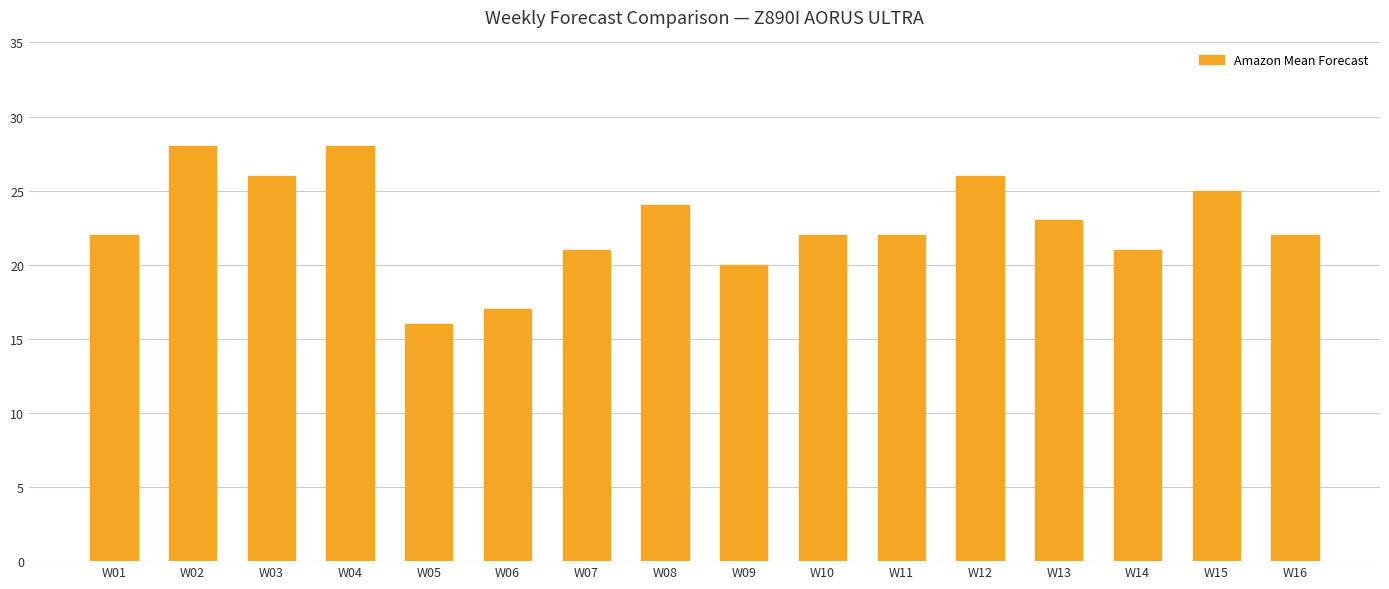

What is the sum of the values at W07 and W11?

43